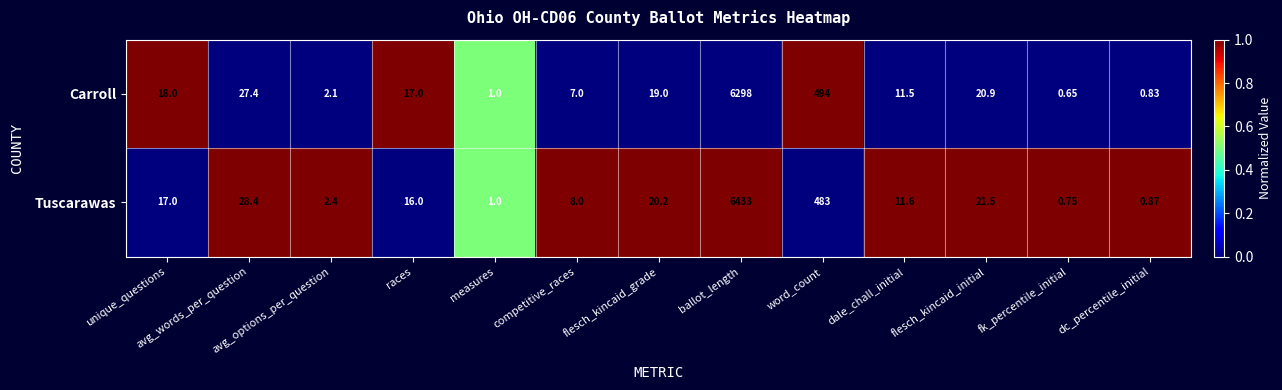

Where is Tuscarawas nearest to the value 3216?

word_count